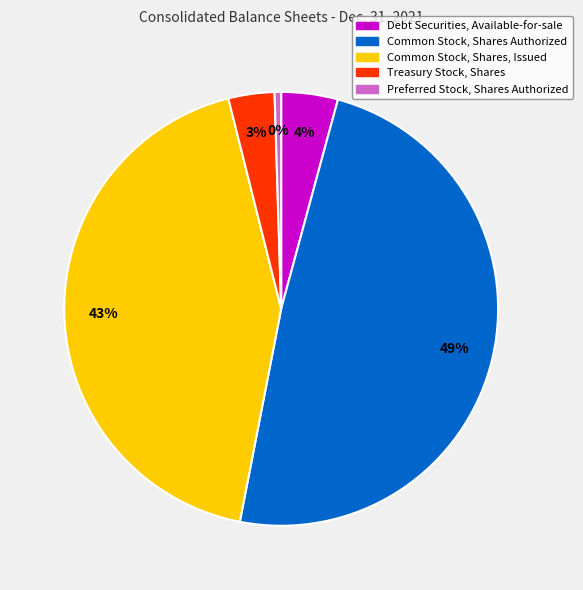

How many slices are in this pie chart?

5